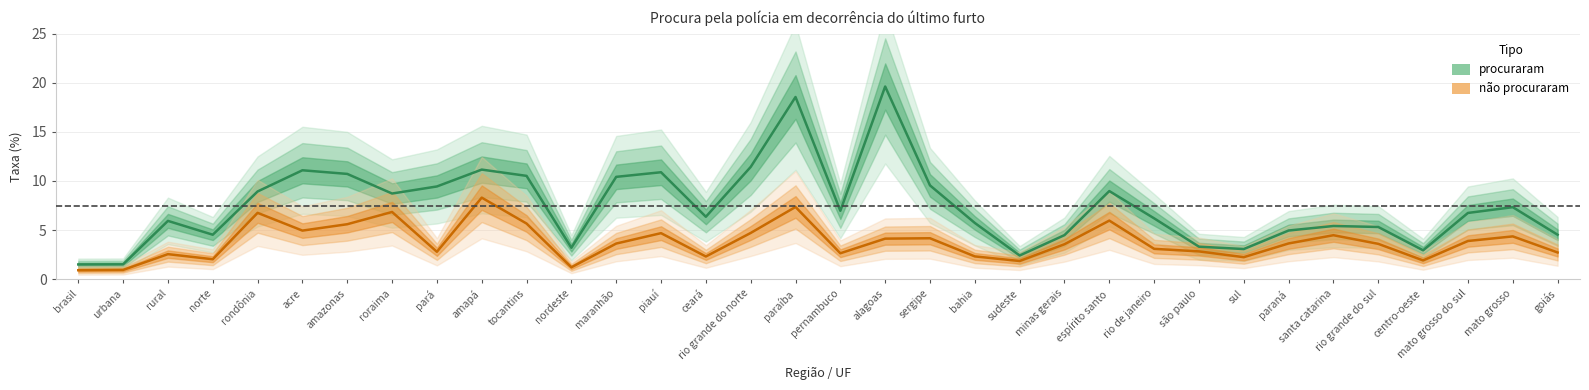

At which category is the sum across all series the highest?

paraíba